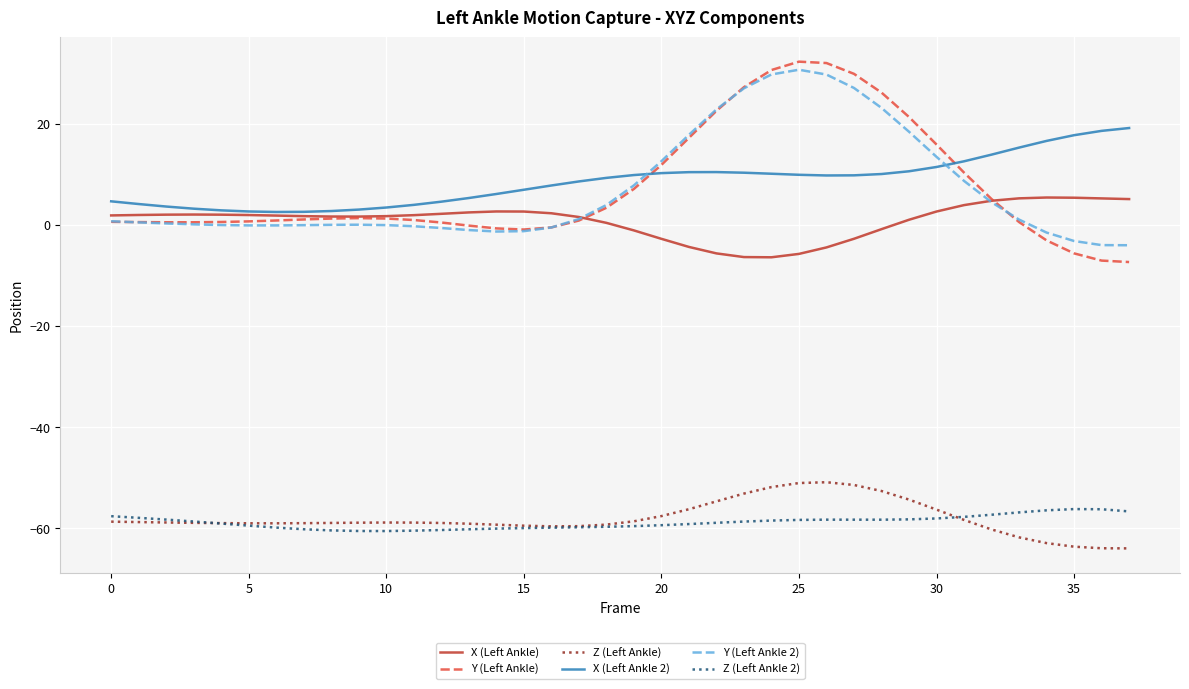

What is the greatest value displayed?

32.3